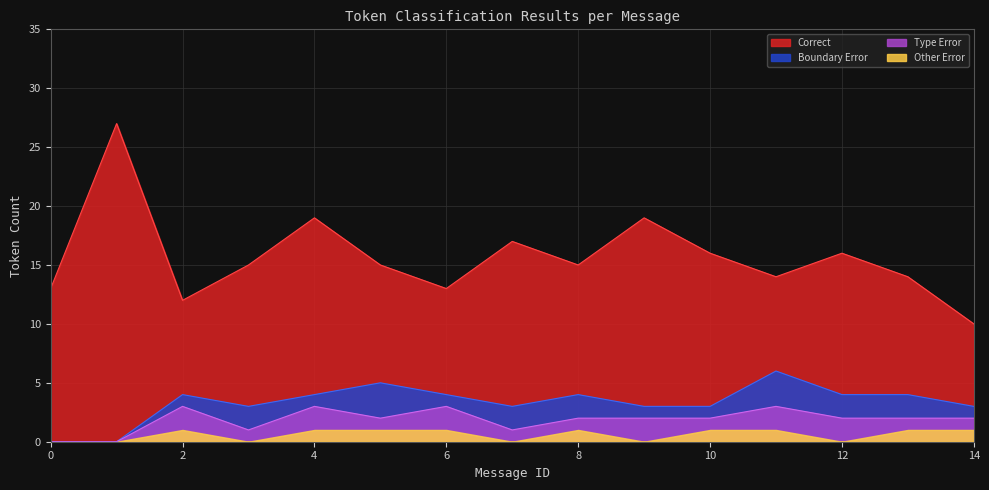

At which label does Other Error first exceed 1?

5